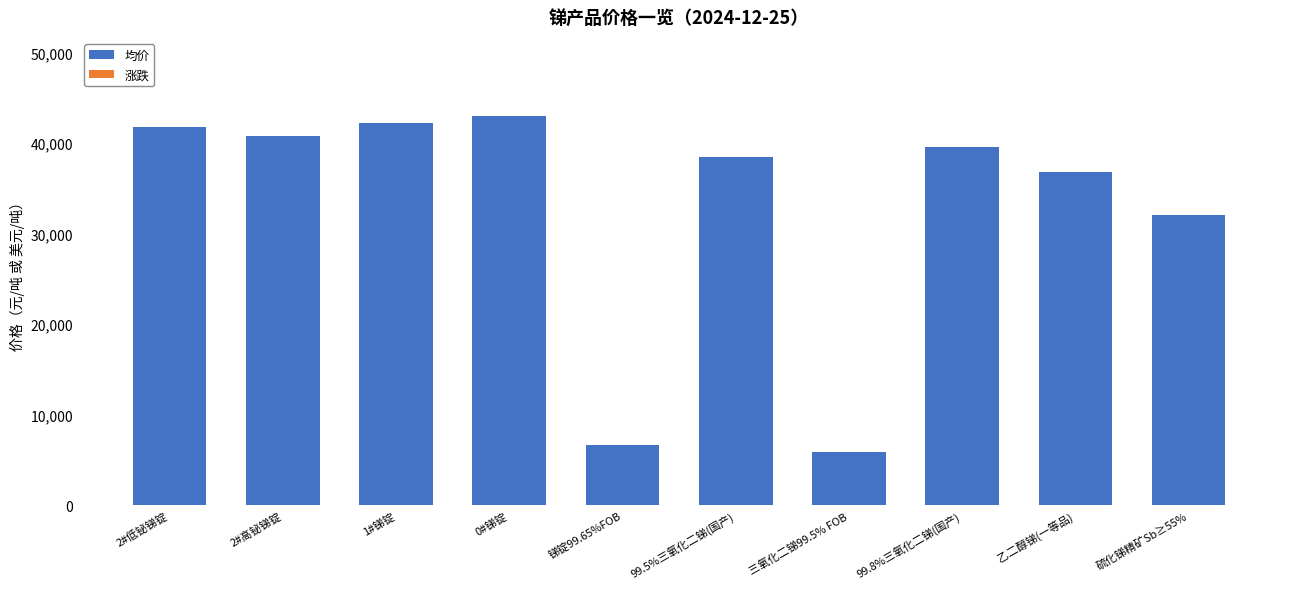

What is the sum of all values?

327050